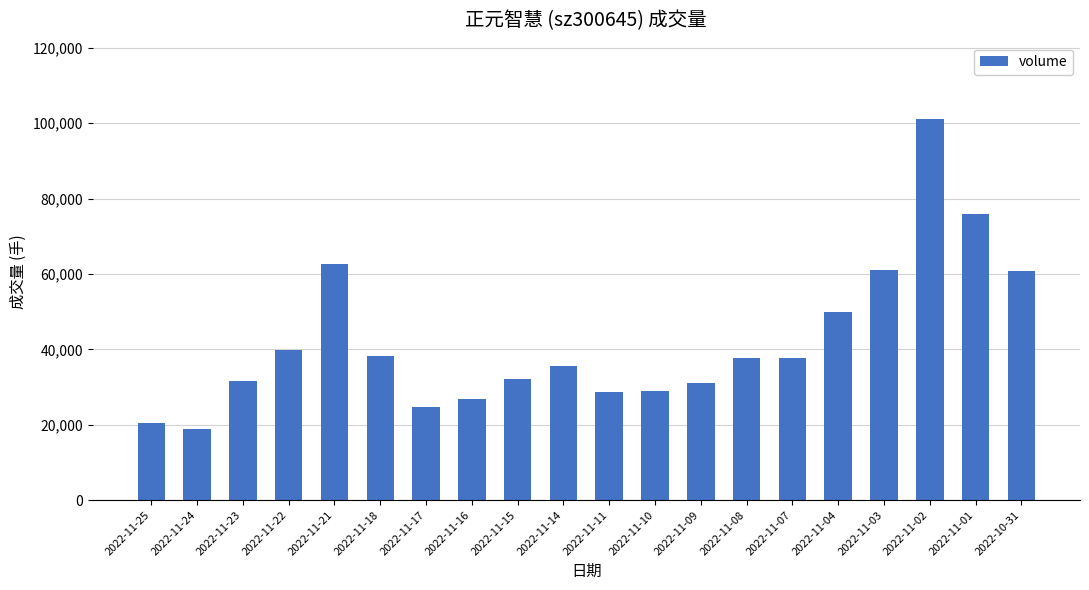

What is the sum of the values at 2022-11-11 and 2022-11-17?

53130